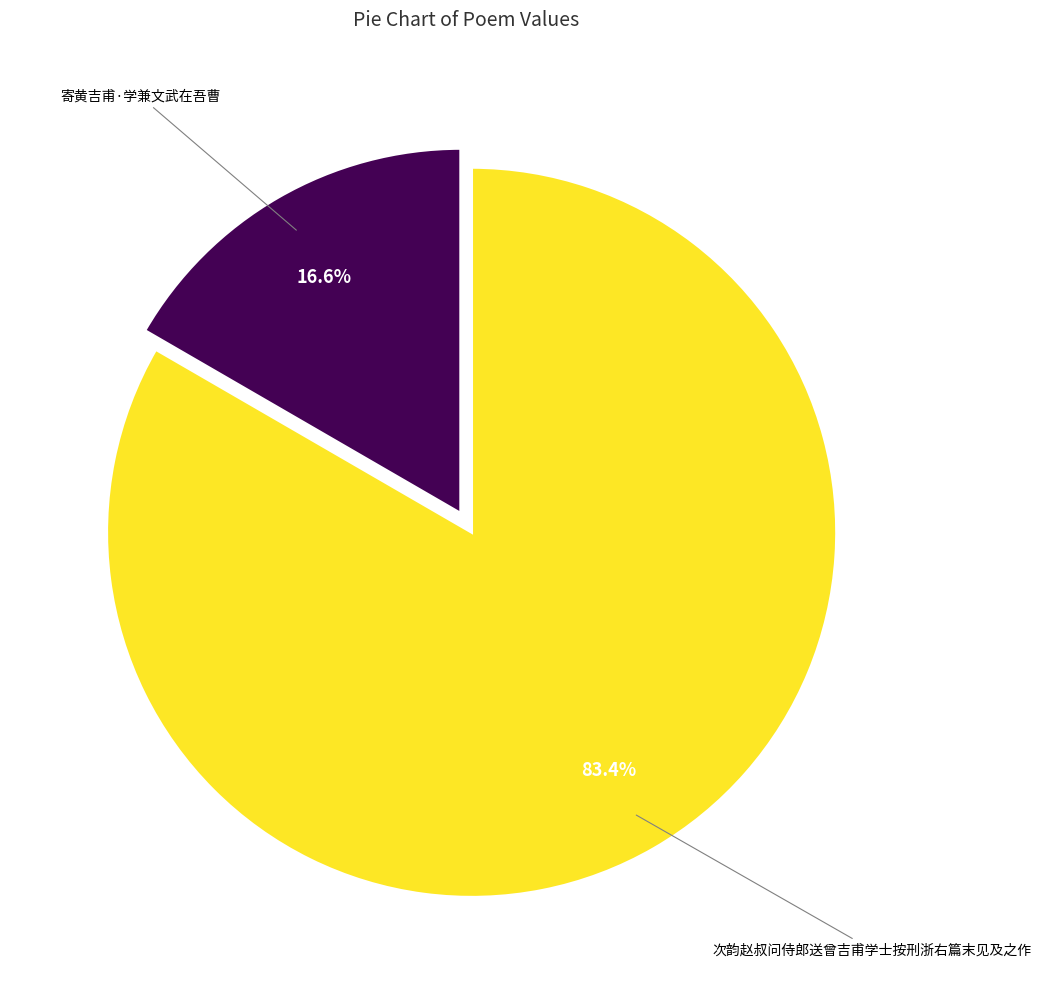

Is there a majority slice in this chart?

Yes